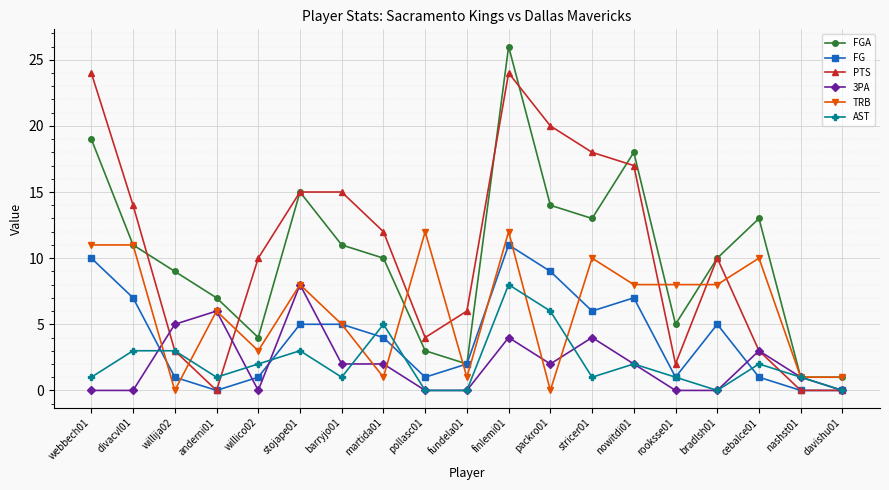

Reading right to left, transcribe all the data shown in this chart.

FGA: davishu01=1	nashst01=1	cebalce01=13	bradlsh01=10	rooksse01=5	nowitdi01=18	stricer01=13	packro01=14	finlemi01=26	fundela01=2	pollasc01=3	martida01=10	barryjo01=11	stojape01=15	willico02=4	anderni01=7	willija02=9	divacvl01=11	webbech01=19
FG: davishu01=0	nashst01=0	cebalce01=1	bradlsh01=5	rooksse01=1	nowitdi01=7	stricer01=6	packro01=9	finlemi01=11	fundela01=2	pollasc01=1	martida01=4	barryjo01=5	stojape01=5	willico02=1	anderni01=0	willija02=1	divacvl01=7	webbech01=10
PTS: davishu01=0	nashst01=0	cebalce01=3	bradlsh01=10	rooksse01=2	nowitdi01=17	stricer01=18	packro01=20	finlemi01=24	fundela01=6	pollasc01=4	martida01=12	barryjo01=15	stojape01=15	willico02=10	anderni01=0	willija02=3	divacvl01=14	webbech01=24
3PA: davishu01=0	nashst01=1	cebalce01=3	bradlsh01=0	rooksse01=0	nowitdi01=2	stricer01=4	packro01=2	finlemi01=4	fundela01=0	pollasc01=0	martida01=2	barryjo01=2	stojape01=8	willico02=0	anderni01=6	willija02=5	divacvl01=0	webbech01=0
TRB: davishu01=1	nashst01=1	cebalce01=10	bradlsh01=8	rooksse01=8	nowitdi01=8	stricer01=10	packro01=0	finlemi01=12	fundela01=1	pollasc01=12	martida01=1	barryjo01=5	stojape01=8	willico02=3	anderni01=6	willija02=0	divacvl01=11	webbech01=11
AST: davishu01=0	nashst01=1	cebalce01=2	bradlsh01=0	rooksse01=1	nowitdi01=2	stricer01=1	packro01=6	finlemi01=8	fundela01=0	pollasc01=0	martida01=5	barryjo01=1	stojape01=3	willico02=2	anderni01=1	willija02=3	divacvl01=3	webbech01=1